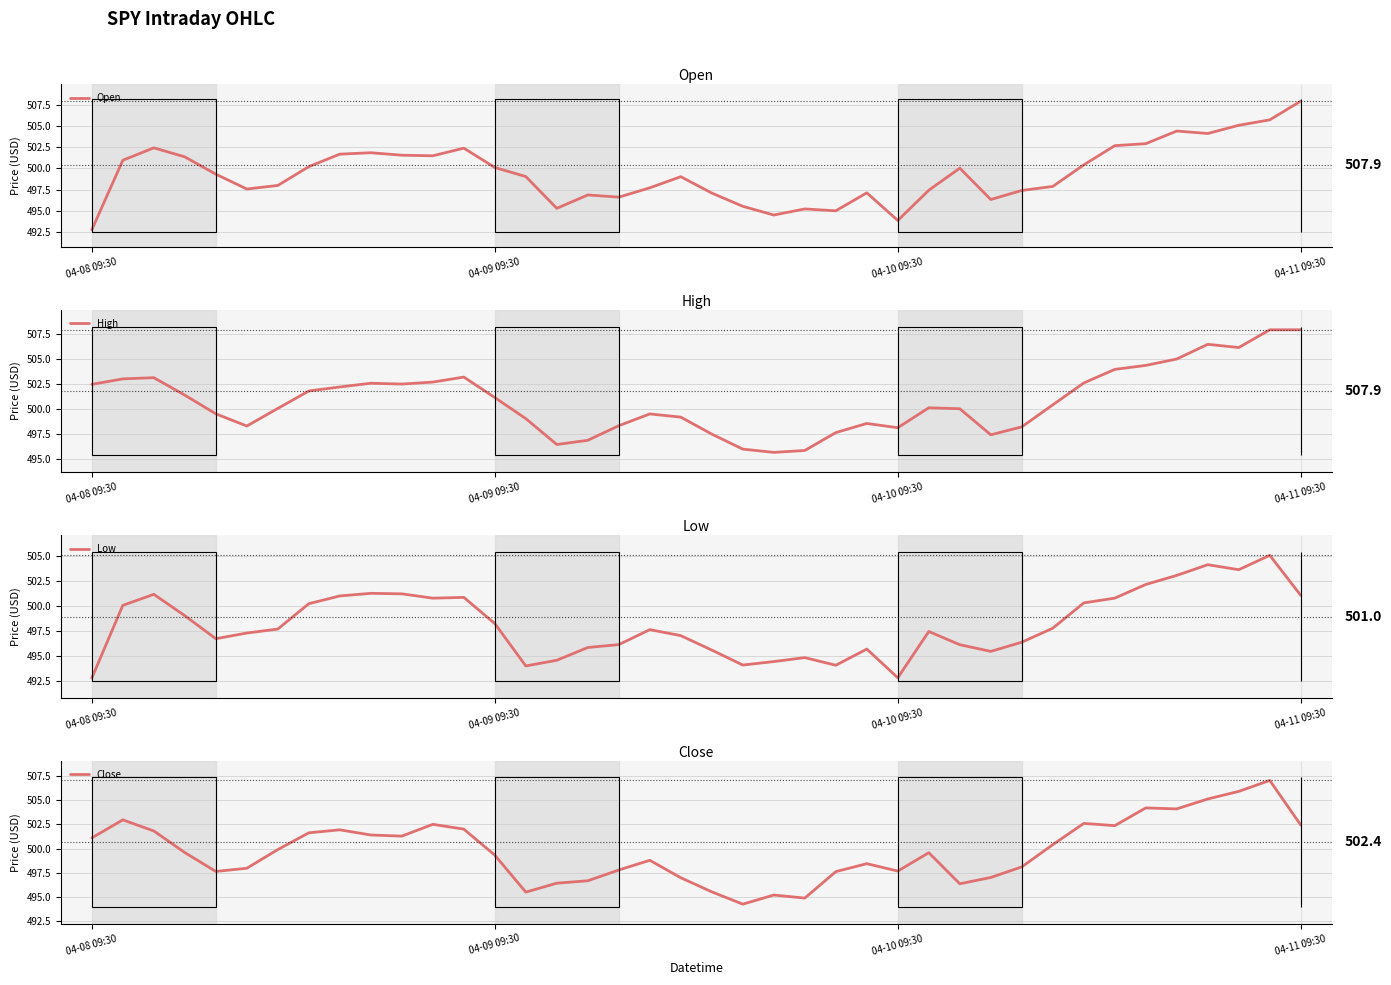

Reading left to right, list all the values displayed in this chart.

Open: 492.8	501.0	502.4	501.4	499.3	497.6	498.0	500.2	501.7	501.8	501.5	501.5	502.4	500.1	499.0	495.3	496.9	496.6	497.7	499.0	497.1	495.5	494.5	495.2	495.0	497.1	493.9	497.4	500.0	496.3	497.4	497.9	500.4	502.7	502.9	504.4	504.1	505.1	505.7	507.9
High: 502.5	503.0	503.1	501.4	499.5	498.3	500.0	501.8	502.2	502.6	502.5	502.7	503.2	501.1	499.0	496.4	496.9	498.3	499.5	499.2	497.5	496.0	495.6	495.8	497.6	498.5	498.1	500.1	500.0	497.4	498.2	500.4	502.6	504.0	504.4	505.0	506.5	506.1	507.9	507.9
Low: 492.8	500.0	501.1	499.0	496.7	497.3	497.7	500.2	501.0	501.2	501.2	500.8	500.8	498.2	494.0	494.5	495.8	496.1	497.6	497.0	495.5	494.0	494.4	494.8	494.0	495.6	492.8	497.4	496.1	495.4	496.3	497.7	500.3	500.8	502.1	503.0	504.1	503.6	505.0	501.0
Close: 501.1	503.0	501.8	499.6	497.6	498.0	499.9	501.6	501.9	501.4	501.3	502.5	502.0	499.3	495.5	496.4	496.7	497.8	498.8	497.0	495.5	494.3	495.2	494.9	497.6	498.5	497.7	499.6	496.4	497.0	498.1	500.4	502.6	502.4	504.2	504.1	505.1	505.9	507.0	502.4